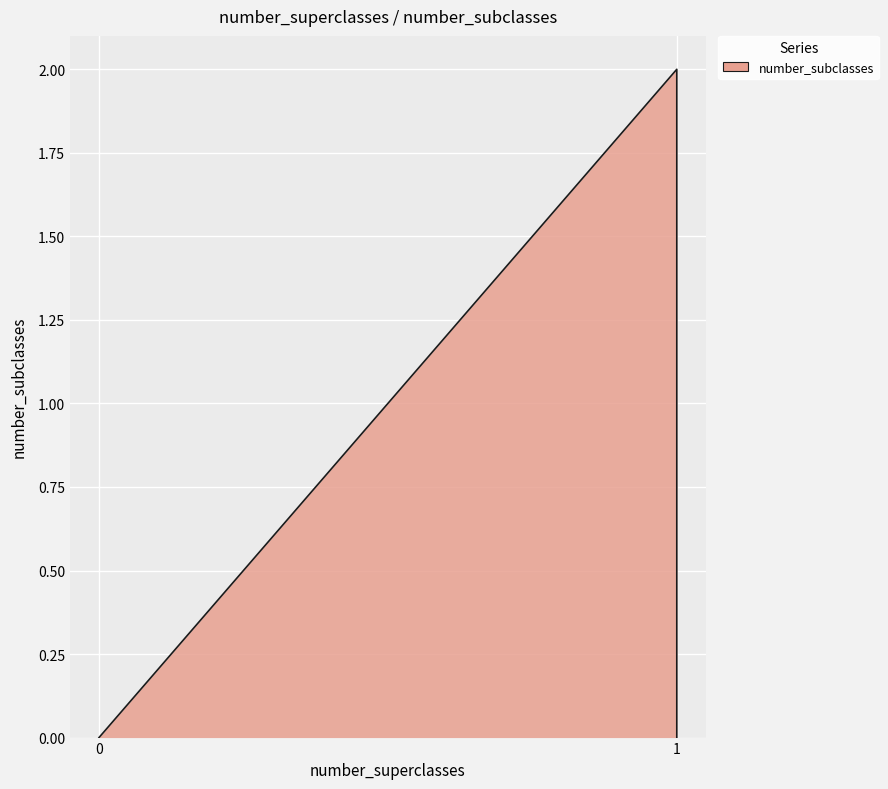

Is it true that the value at 1 is 3?

False